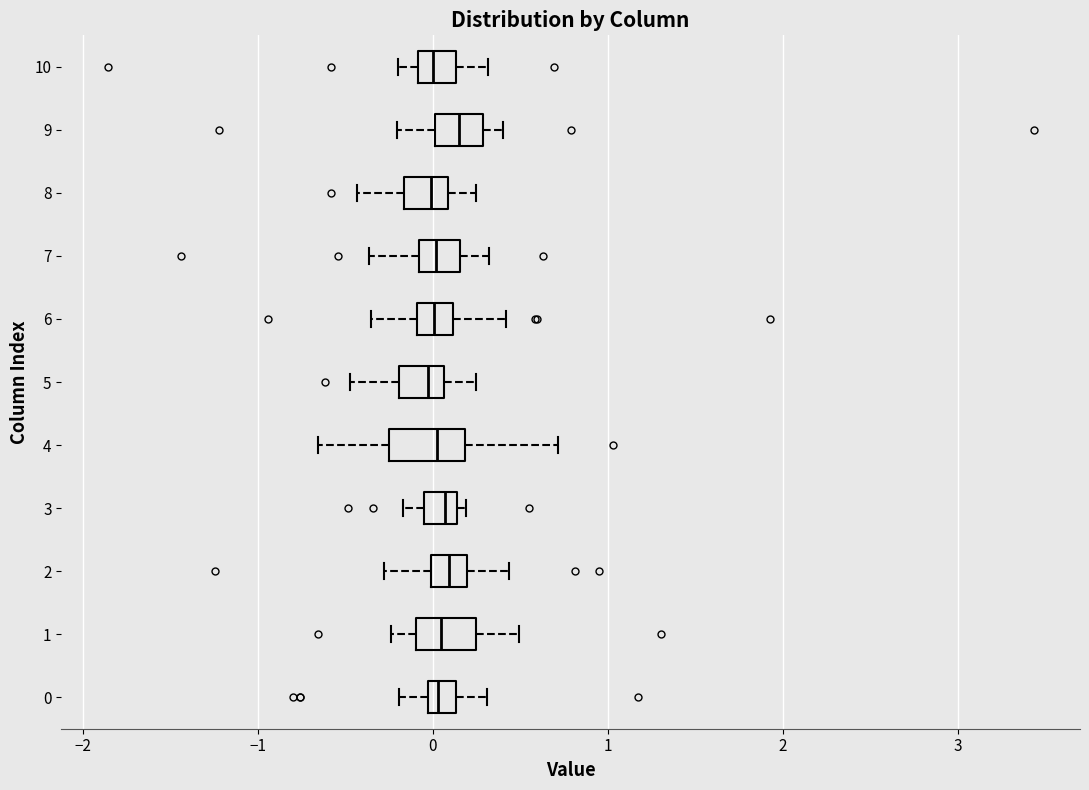

Reading bottom to top, read every box against the x-axis: the position of its median line, the range the box covers, and the ends of its whiskers. The values are not printed on the chart, so give them approximately, as read against the axis.

0: median 0.0 (inside the box), box 0.0 to 0.1, whiskers -0.2 to 0.3
1: median 0.0, box -0.1 to 0.2, whiskers -0.2 to 0.5
2: median 0.1, box 0.0 to 0.2, whiskers -0.3 to 0.4
3: median 0.1 (inside the box), box -0.1 to 0.1, whiskers -0.2 to 0.2
4: median 0.0, box -0.2 to 0.2, whiskers -0.7 to 0.7
5: median 0.0, box -0.2 to 0.1, whiskers -0.5 to 0.2
6: median 0.0, box -0.1 to 0.1, whiskers -0.4 to 0.4
7: median 0.0, box -0.1 to 0.2, whiskers -0.4 to 0.3
8: median 0.0, box -0.2 to 0.1, whiskers -0.4 to 0.2
9: median 0.1, box 0.0 to 0.3, whiskers -0.2 to 0.4
10: median 0.0, box -0.1 to 0.1, whiskers -0.2 to 0.3